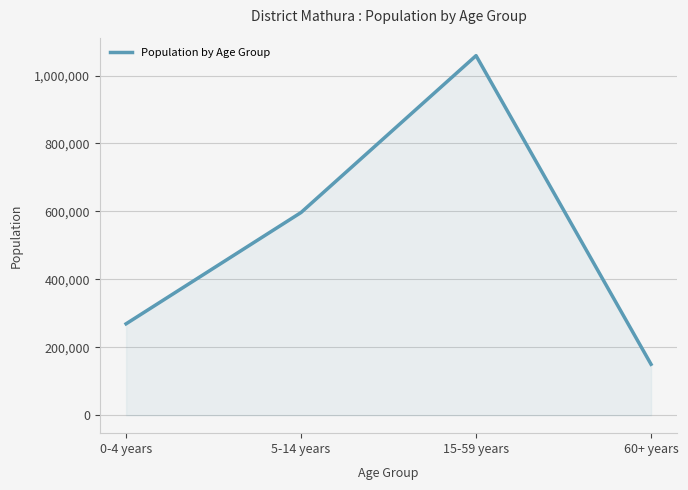

True or false: the data shows 149887 at 60+ years.

True